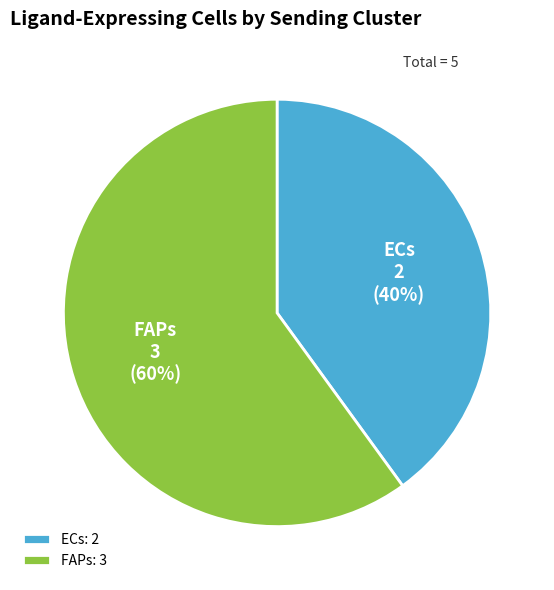

To the nearest percent, what percentage of the pie is FAPs?

60%